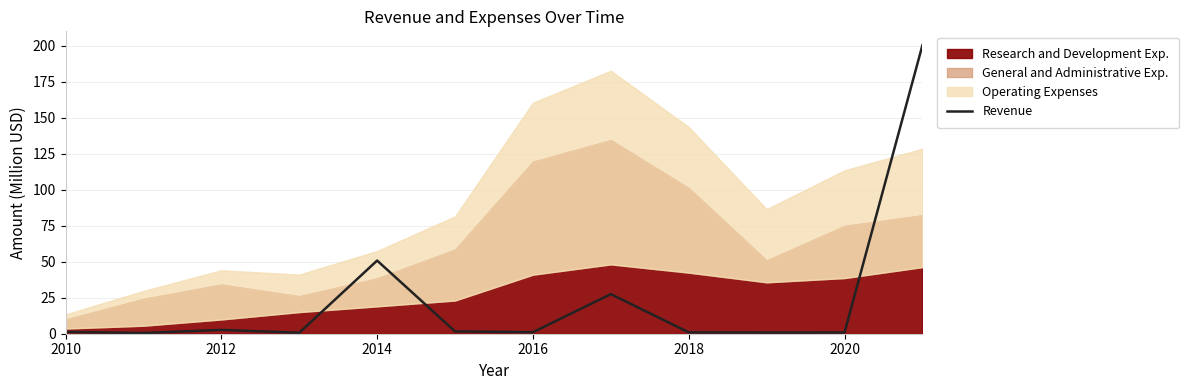

What is the highest value of the Revenue series?

200.6